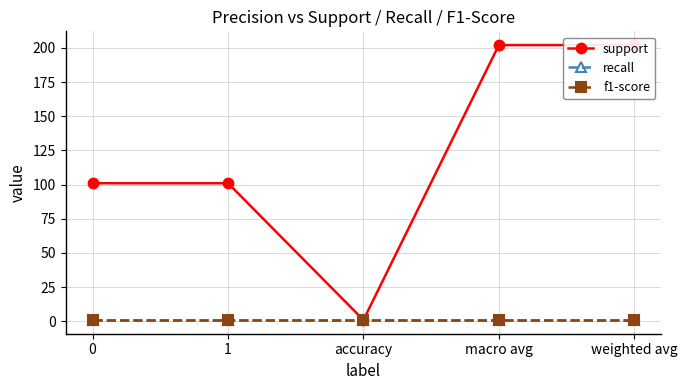

What is the value of the support point at the 2nd from the left?

101